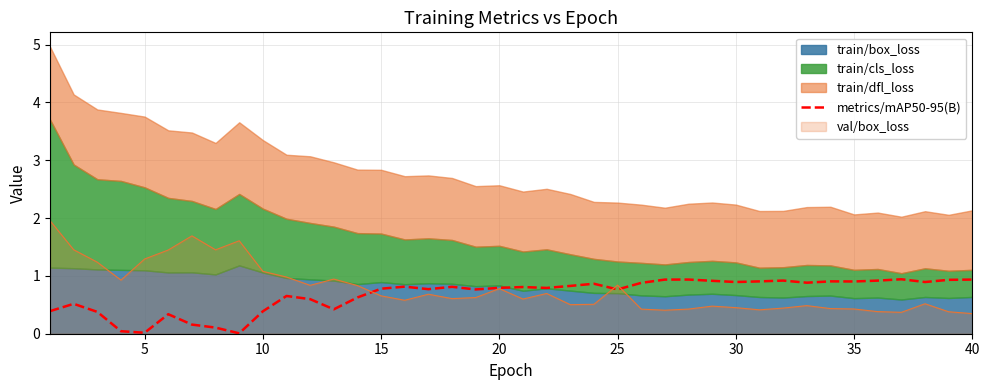

What is the sum of all values?

27.1